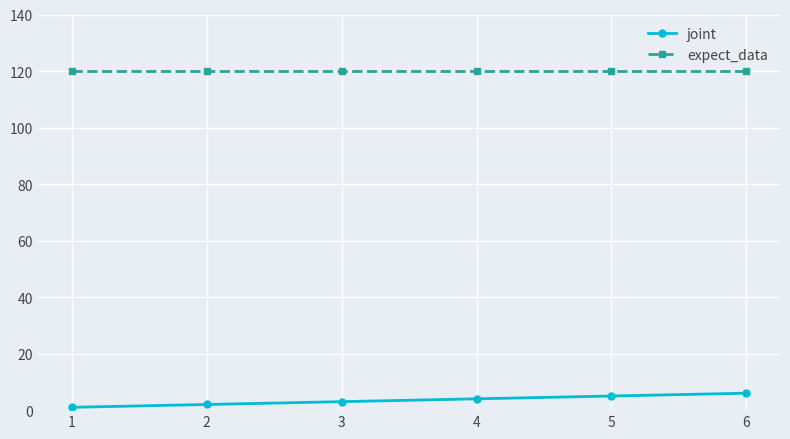

What are all the series names shown in the legend?

joint, expect_data